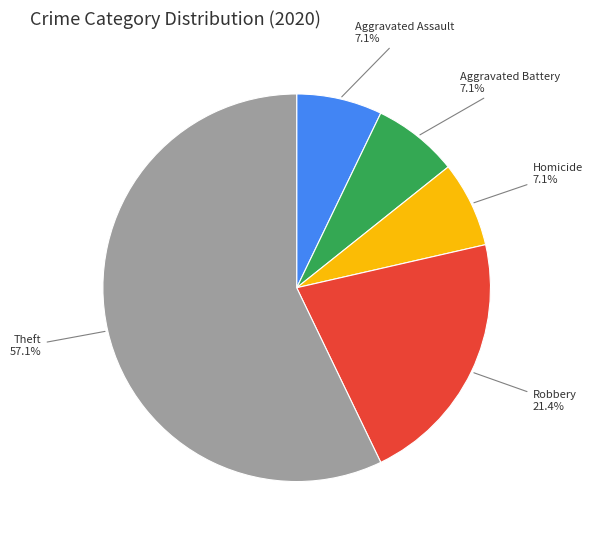

To the nearest percent, what is the average slice percentage?

20%